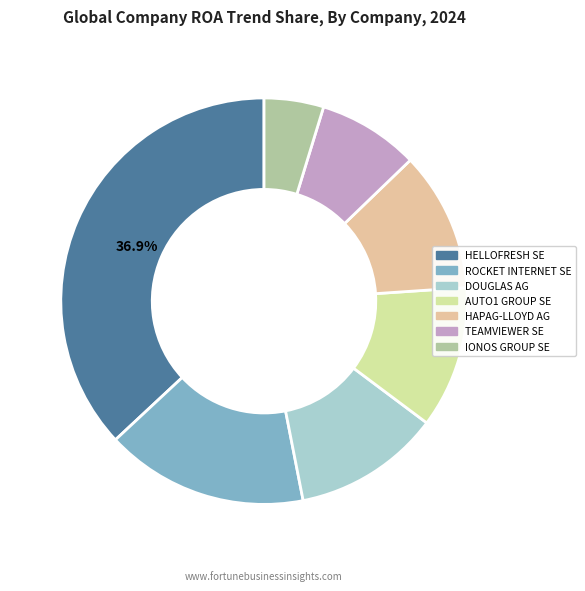

How many slices are in this pie chart?

7